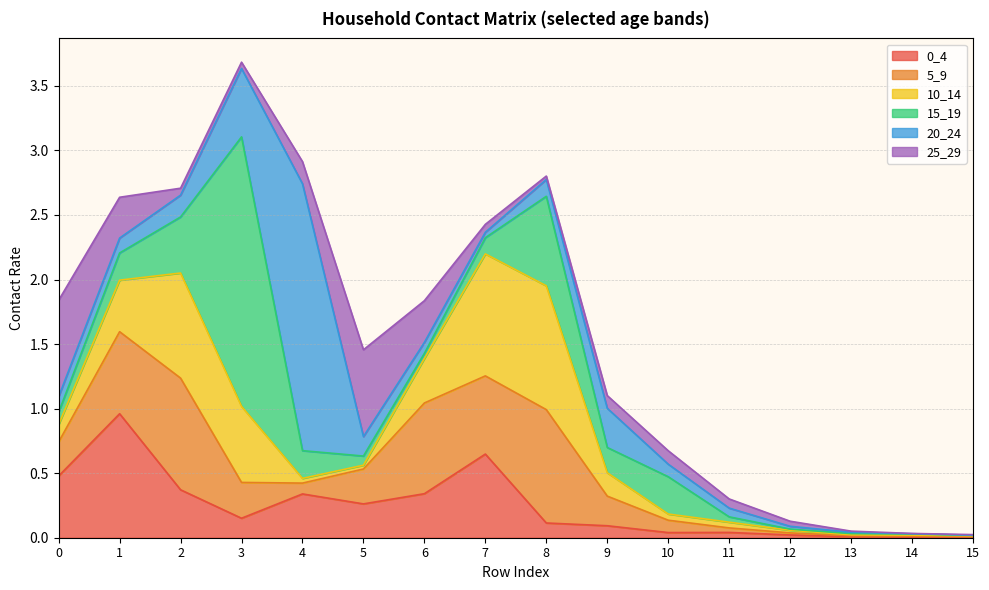

Reading right to left, list all the values displayed in this chart.

0_4: 0.0	0.0	0.0	0.0	0.0	0.0	0.1	0.1	0.6	0.3	0.3	0.3	0.2	0.4	1.0	0.5
5_9: 0.0	0.0	0.0	0.0	0.0	0.1	0.2	0.9	0.6	0.7	0.3	0.1	0.3	0.9	0.6	0.3
10_14: 0.0	0.0	0.0	0.0	0.0	0.0	0.2	1.0	0.9	0.3	0.0	0.0	0.6	0.8	0.4	0.1
15_19: 0.0	0.0	0.0	0.0	0.0	0.3	0.2	0.7	0.1	0.0	0.1	0.2	2.1	0.4	0.2	0.1
20_24: 0.0	0.0	0.0	0.0	0.1	0.1	0.3	0.1	0.0	0.1	0.2	2.1	0.5	0.2	0.1	0.1
25_29: 0.0	0.0	0.0	0.0	0.1	0.1	0.1	0.0	0.1	0.3	0.7	0.2	0.0	0.1	0.3	0.7